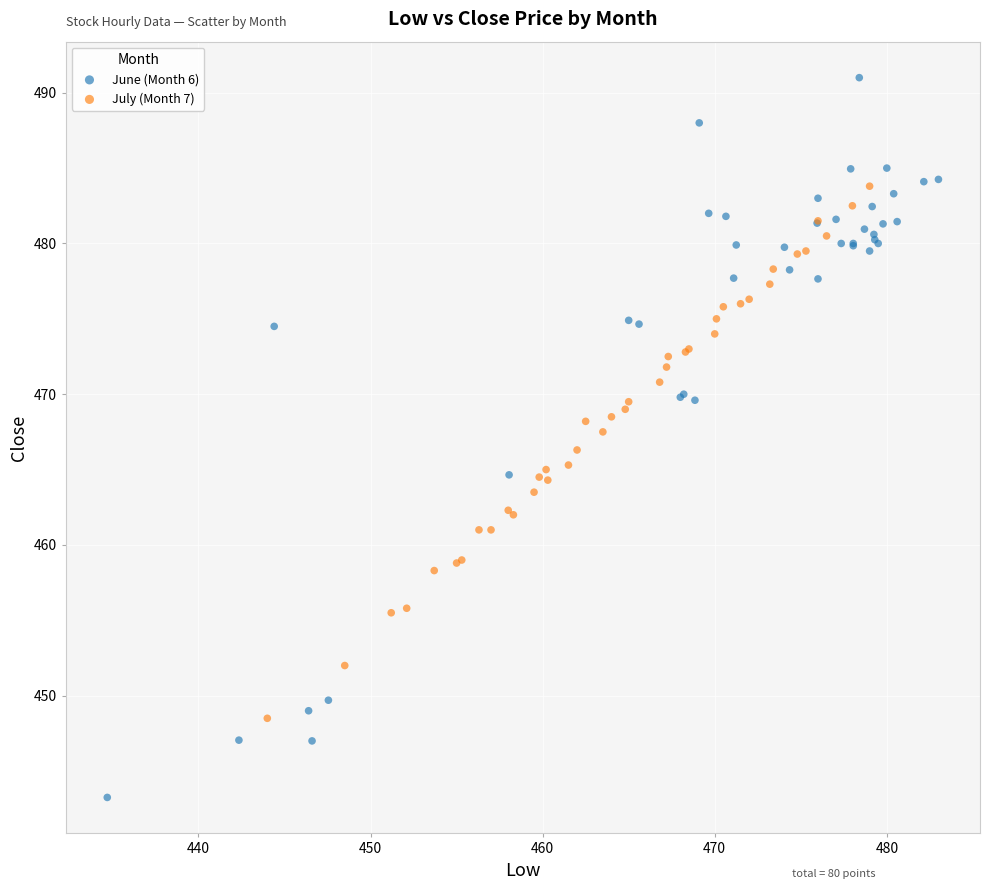

Which series reaches the maximum Y coordinate?

June (Month 6)